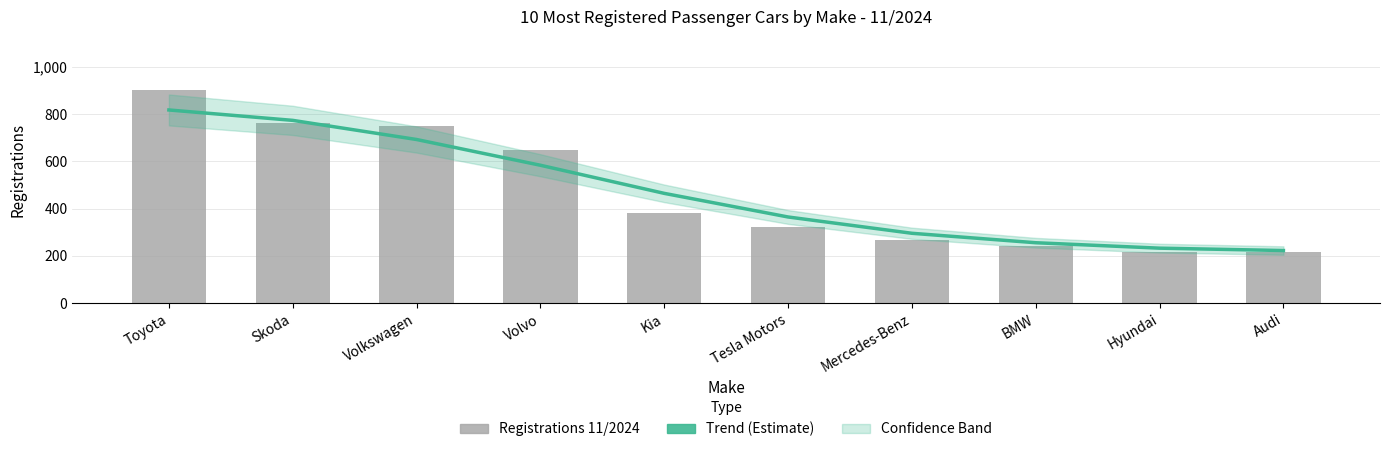

Which series has the widest spread of values?

Registrations 11/2024